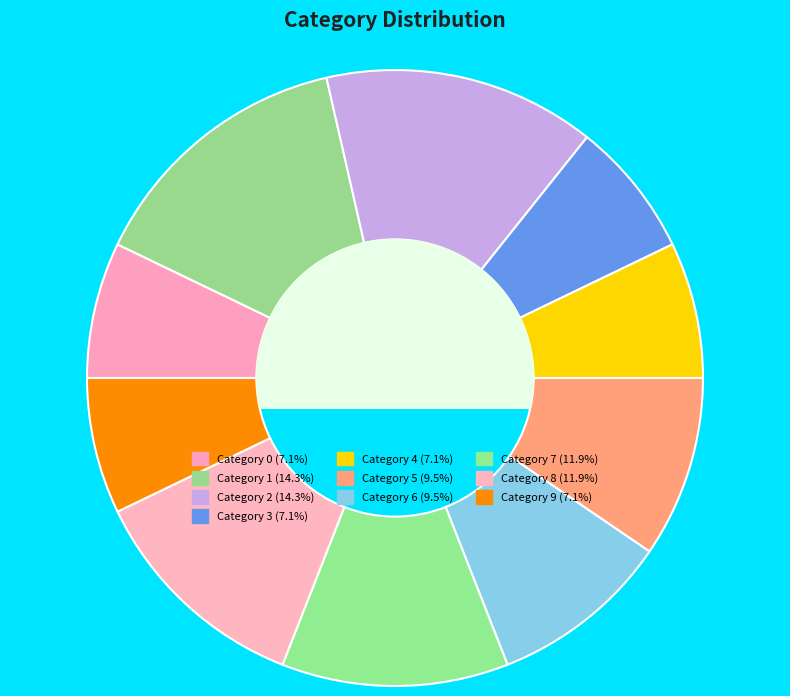

Count the number of slices in the pie.

10